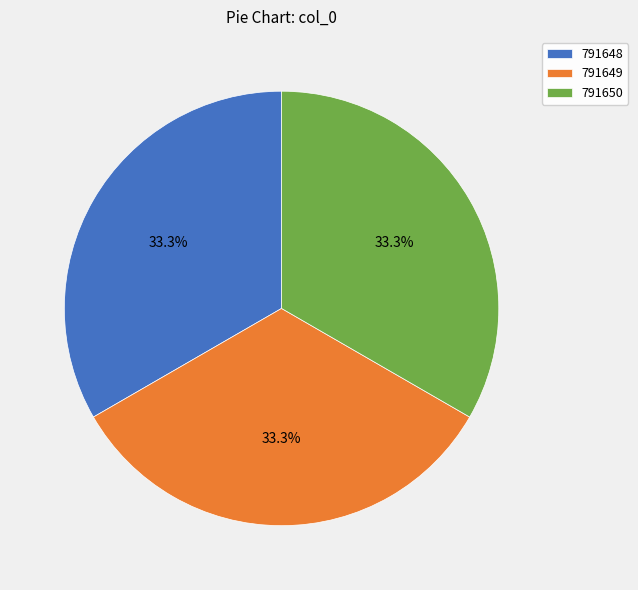

How many segments does this pie chart have?

3